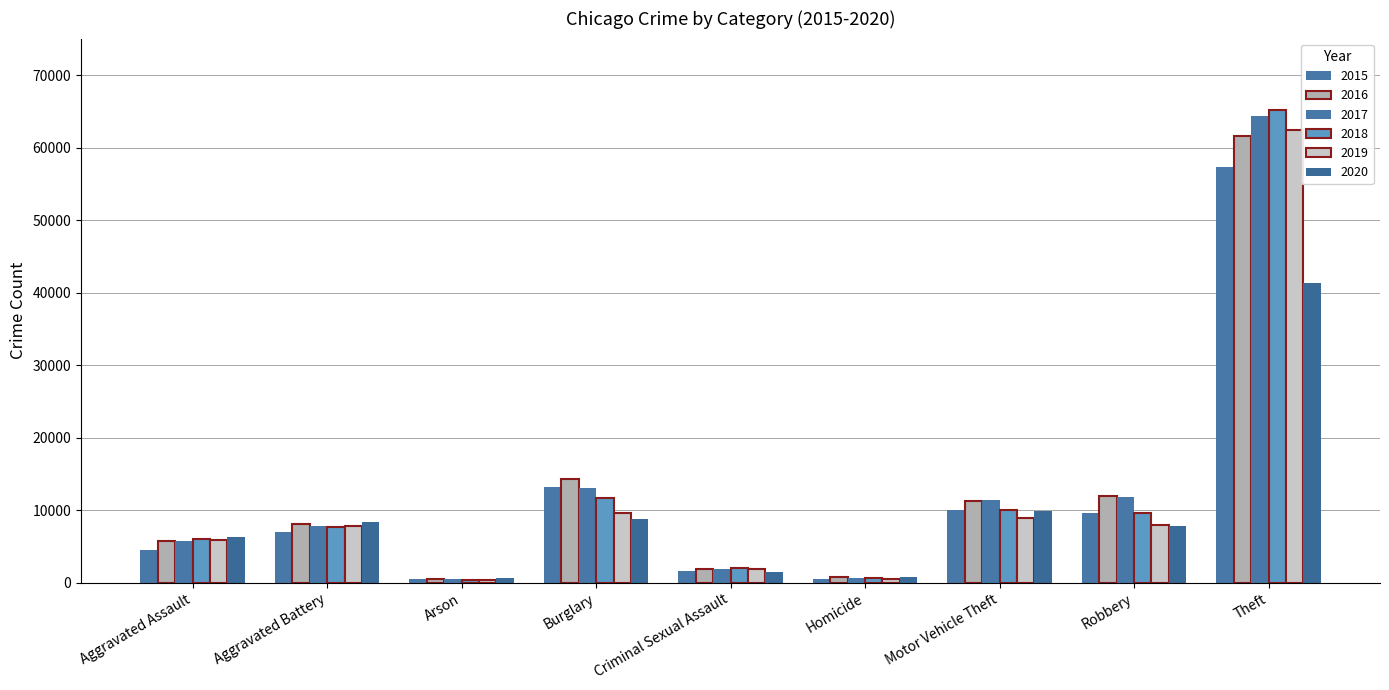

How many bars are there in each group?

6